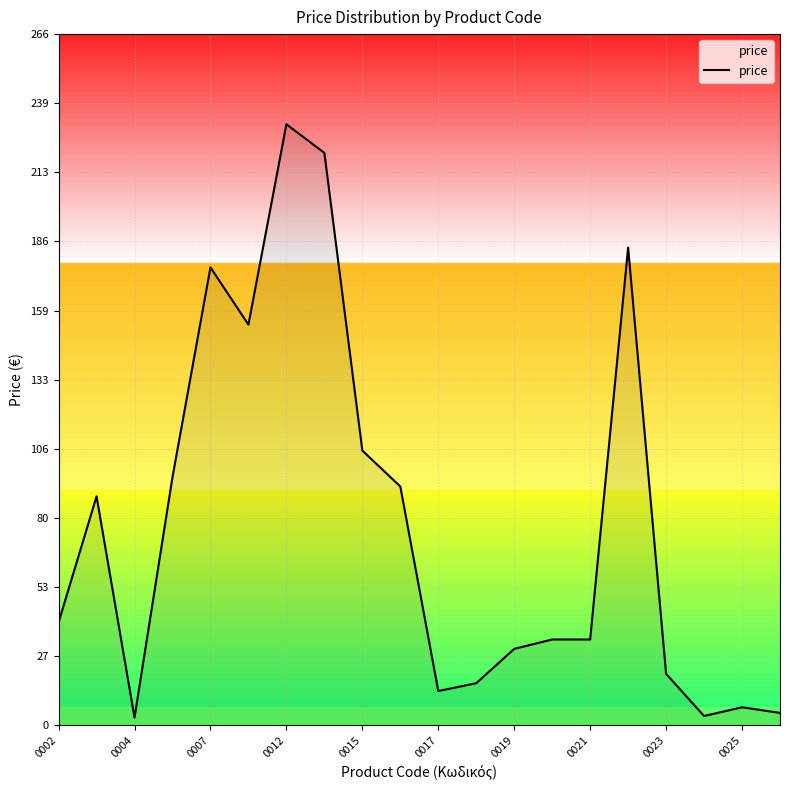

Count the number of data series in this chart.

1